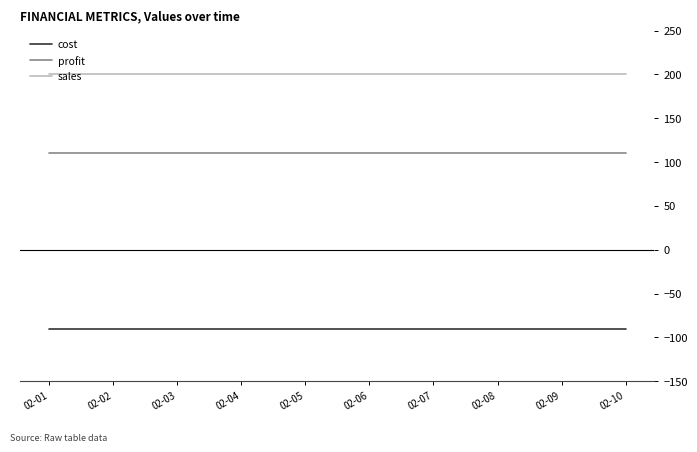

The value of profit at 02-10 is 110. True or false?

True